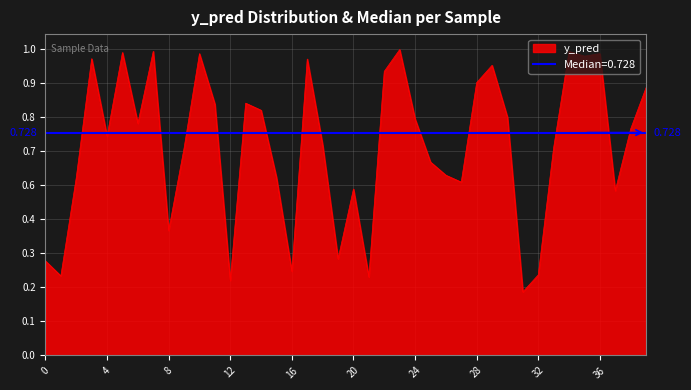

Which label corresponds to the largest value in the chart?

23